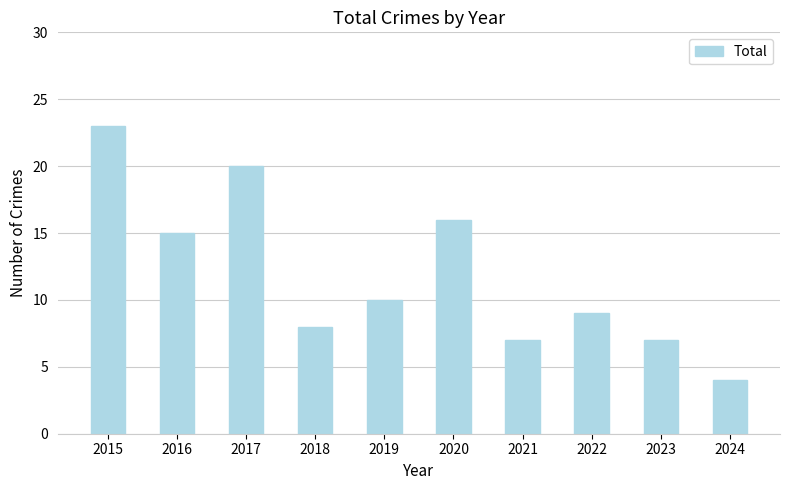

What is the value of the 1st bar from the left?

23